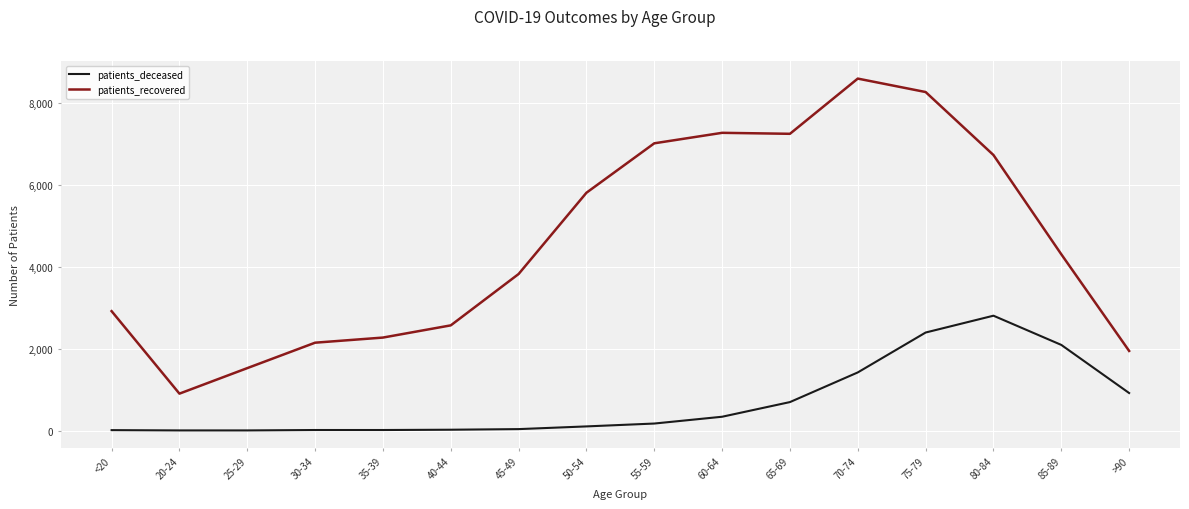

What is the difference between the second highest and minimum values in the patients_deceased series?

2390